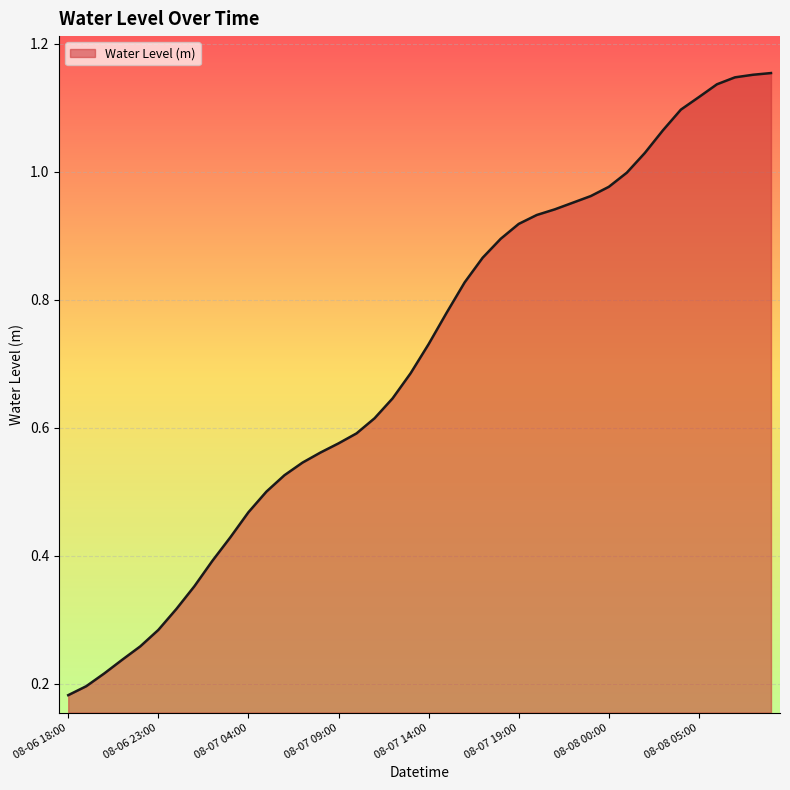

Is this an area chart (filled region under the line)?

Yes